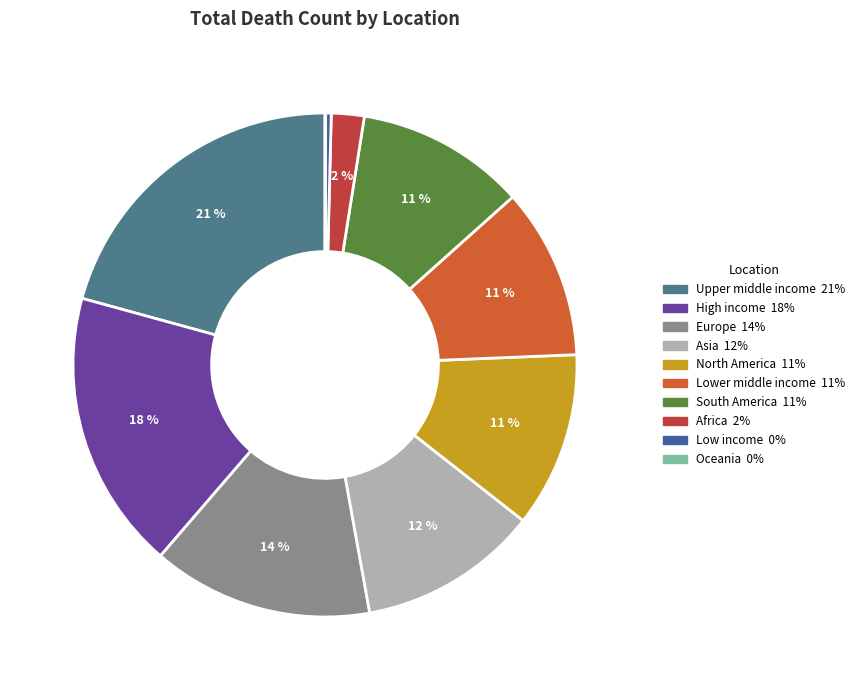

Which slice is the smallest?

Oceania